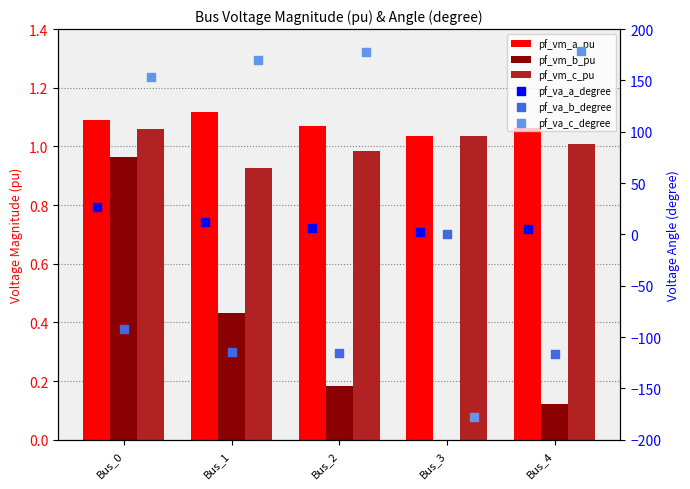

Is the value of pf_va_c_degree at Bus_0 greater than the value of pf_va_a_degree at Bus_2?

Yes